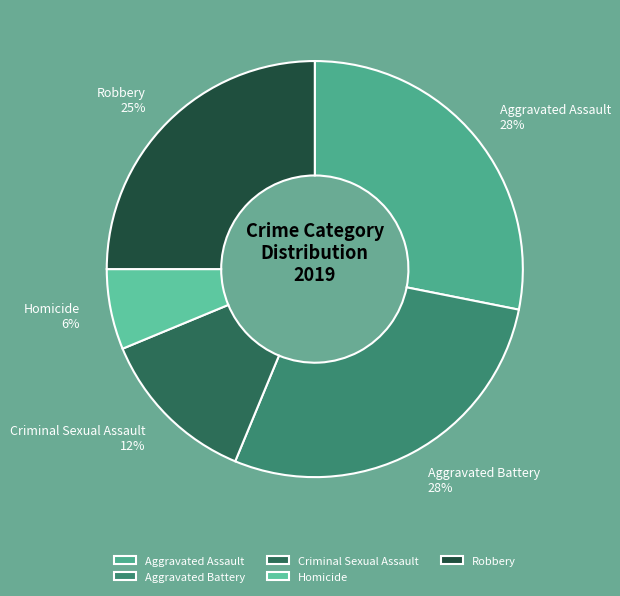

To the nearest percent, what is the difference between the largest and smallest slice percentages?

22%